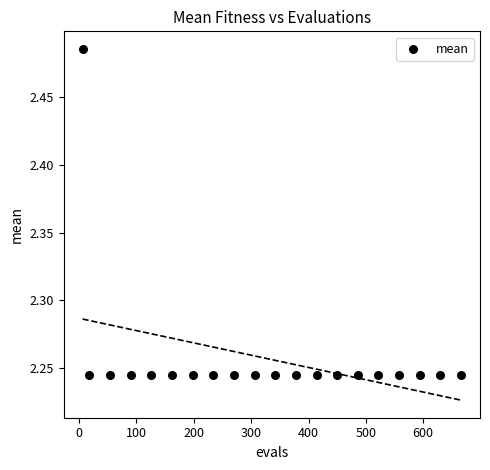

What is the range of X values (max minus min)?

660.0